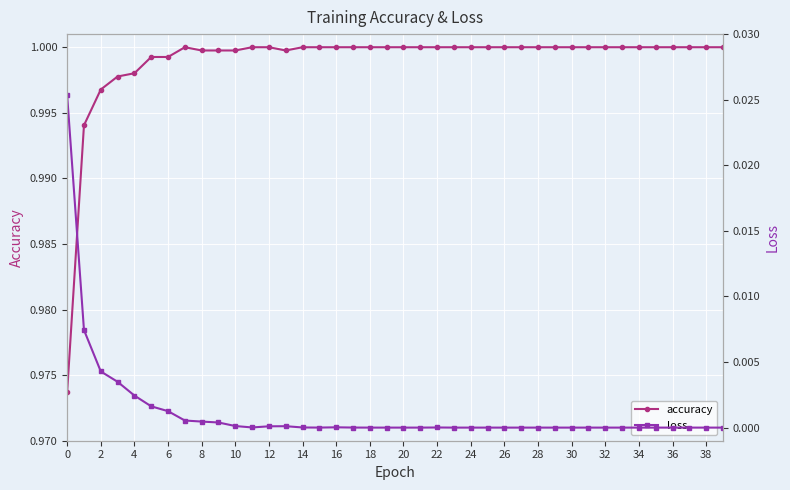

The value of accuracy at 2 is 0.4. True or false?

False